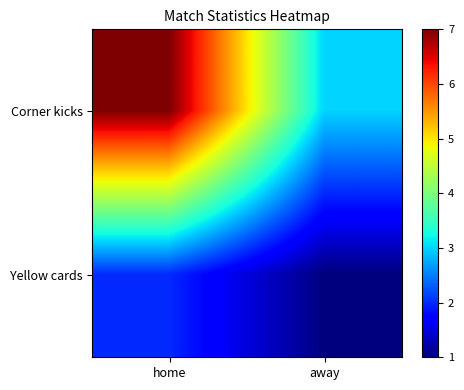

What is the difference between the highest and lowest values at home?

5